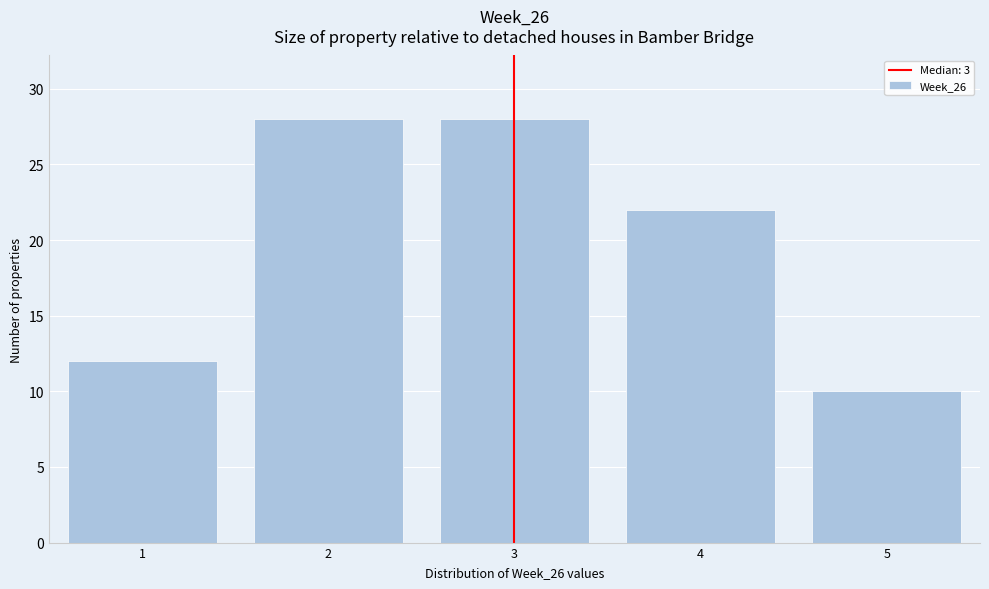

Reading left to right, transcribe this chart: for each bar, give the range it covers on the x-axis and its height. The values are not printed on the chart, so give them approximately, as read against the axis.

0.5 to 1.5: 12
1.5 to 2.5: 28
2.5 to 3.5: 28
3.5 to 4.5: 22
4.5 to 5.5: 10